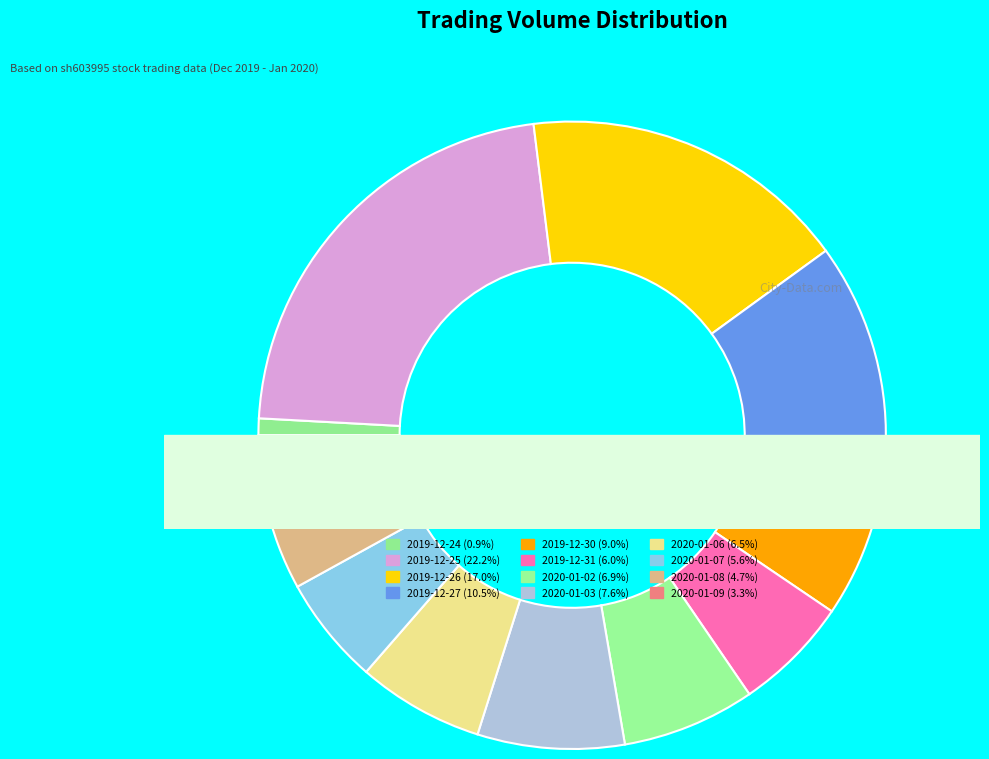

Which category has the biggest portion of the pie?

2019-12-25